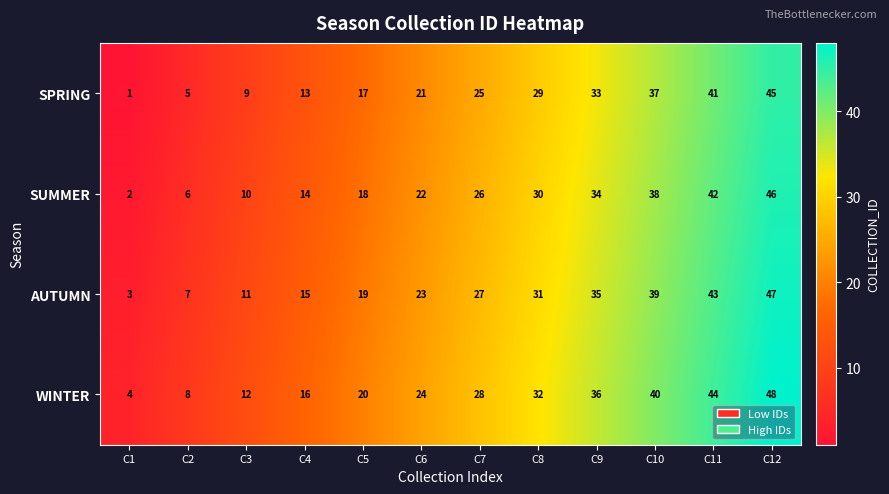

Rank the series at C4 from lowest to highest value.

SPRING, SUMMER, AUTUMN, WINTER